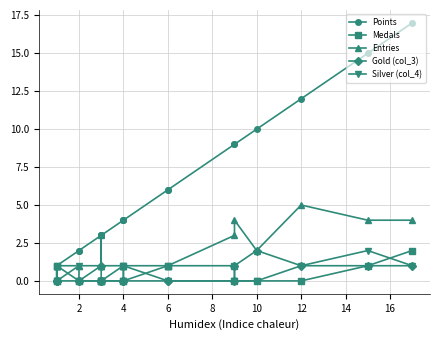

In Medals, how many points are higher than both neighbors (excluding endpoints)?

3